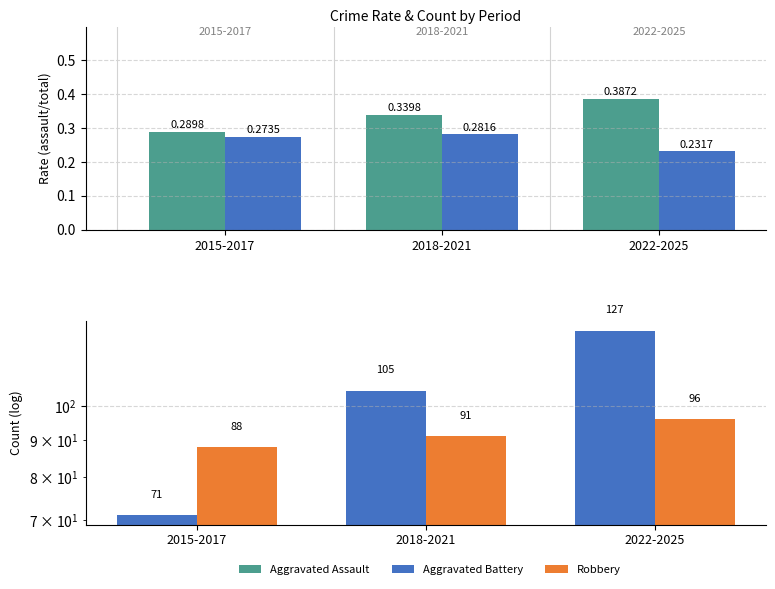

At which label is Aggravated Assault closest to 0?

2015-2017